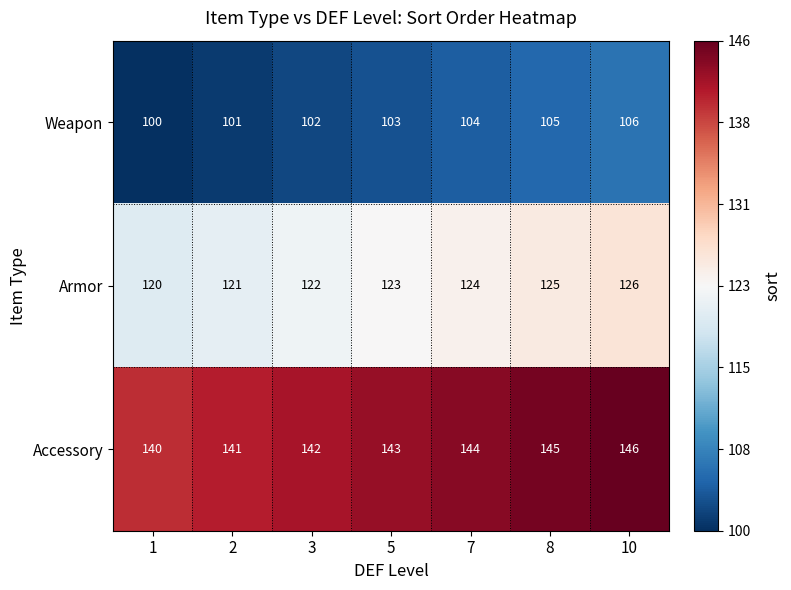

Which series has the largest total across all categories?

Accessory